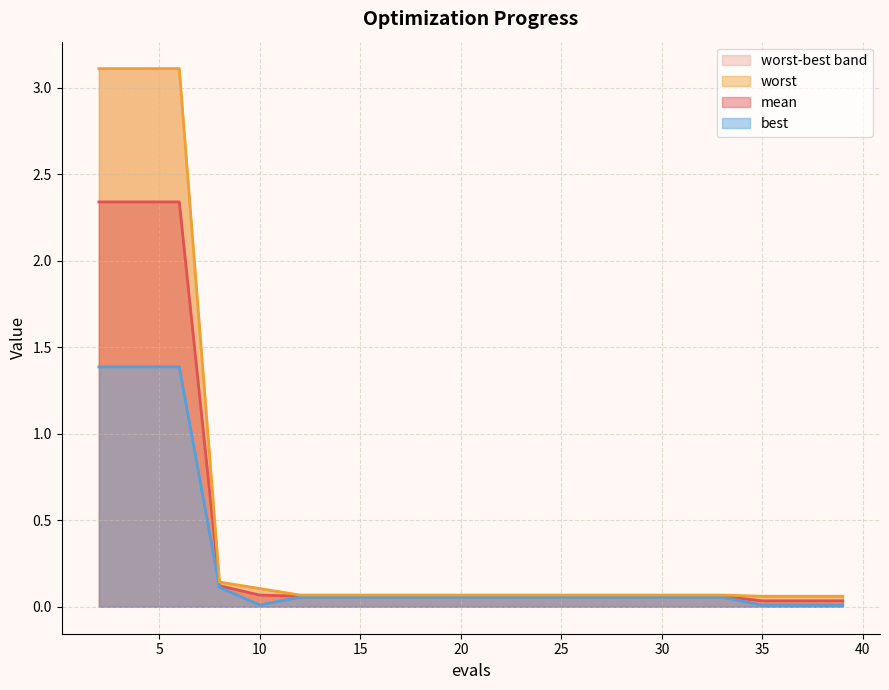

Which label corresponds to the largest value in the chart?

2